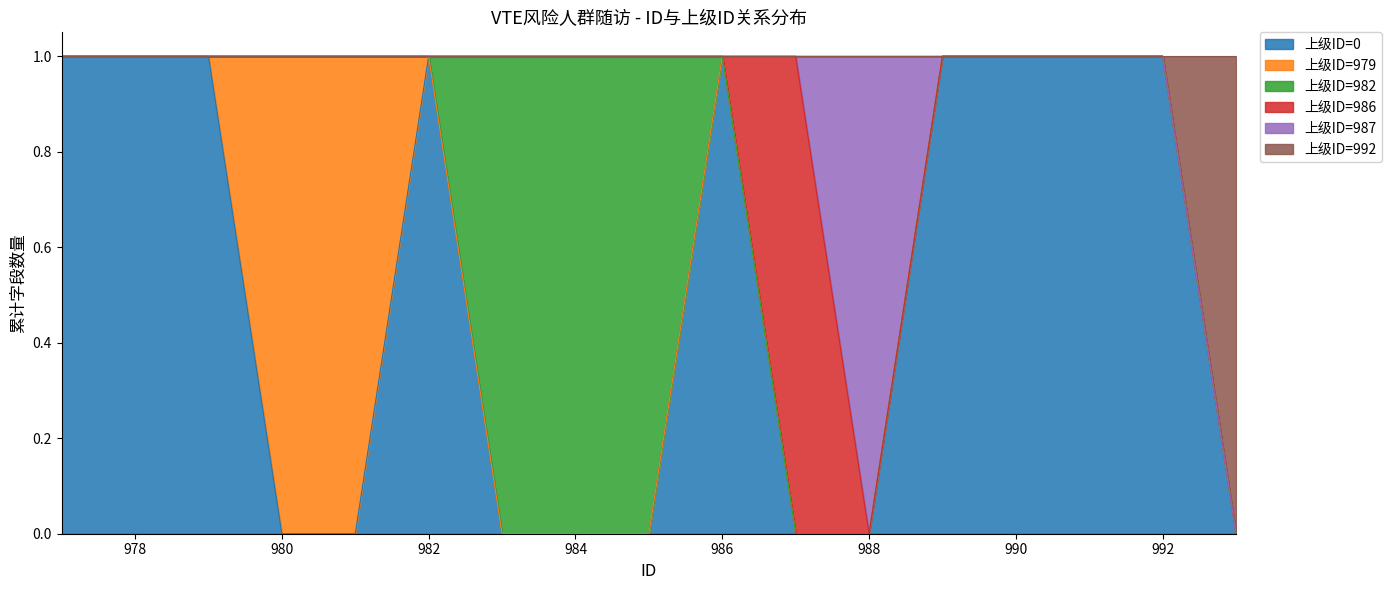

Reading left to right, list all the values displayed in this chart.

上级ID=0: 977=1	978=1	979=1	980=0	981=0	982=1	983=0	984=0	985=0	986=1	987=0	988=0	989=1	990=1	991=1	992=1	993=0
上级ID=979: 977=0	978=0	979=0	980=1	981=1	982=0	983=0	984=0	985=0	986=0	987=0	988=0	989=0	990=0	991=0	992=0	993=0
上级ID=982: 977=0	978=0	979=0	980=0	981=0	982=0	983=1	984=1	985=1	986=0	987=0	988=0	989=0	990=0	991=0	992=0	993=0
上级ID=986: 977=0	978=0	979=0	980=0	981=0	982=0	983=0	984=0	985=0	986=0	987=1	988=0	989=0	990=0	991=0	992=0	993=0
上级ID=987: 977=0	978=0	979=0	980=0	981=0	982=0	983=0	984=0	985=0	986=0	987=0	988=1	989=0	990=0	991=0	992=0	993=0
上级ID=992: 977=0	978=0	979=0	980=0	981=0	982=0	983=0	984=0	985=0	986=0	987=0	988=0	989=0	990=0	991=0	992=0	993=1